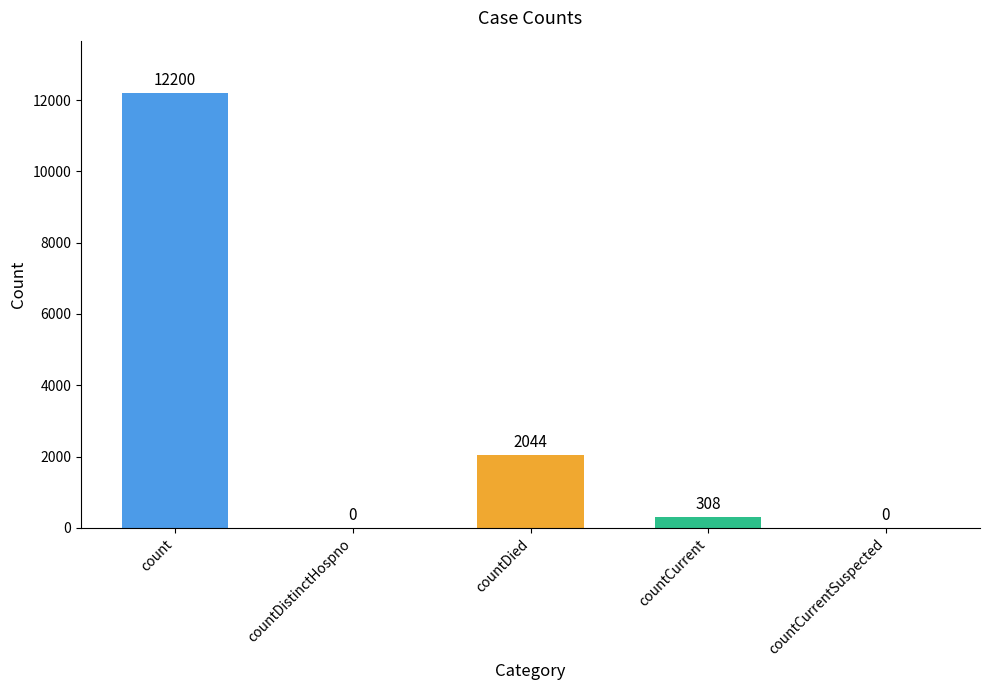

What is the maximum value shown in the chart?

12200